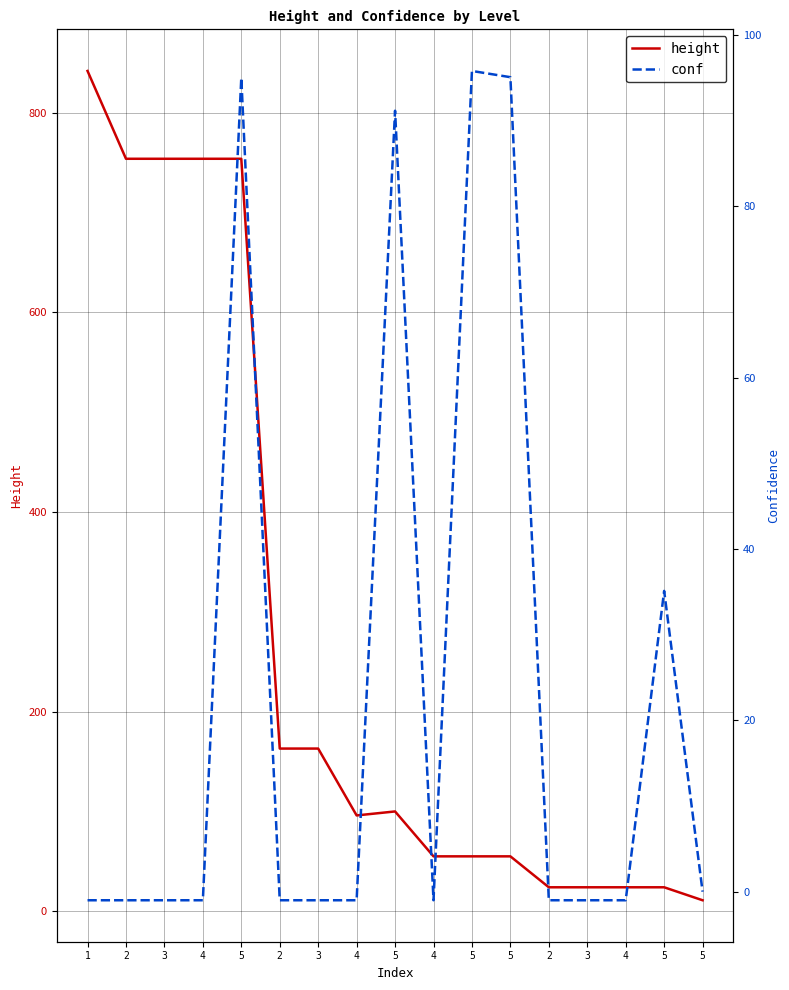

Which series has the largest total across all categories?

height